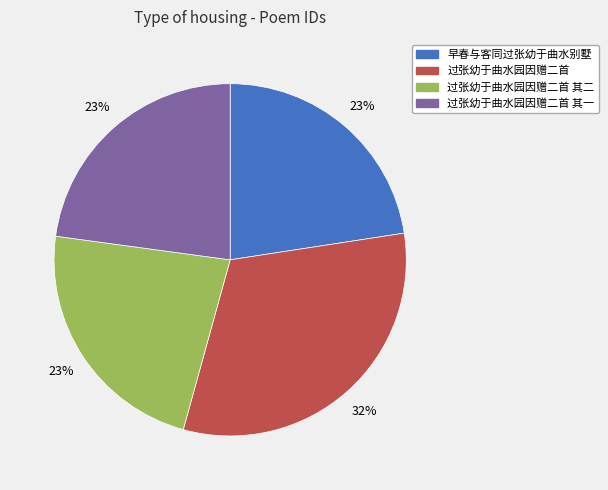

How many slices are in this pie chart?

4